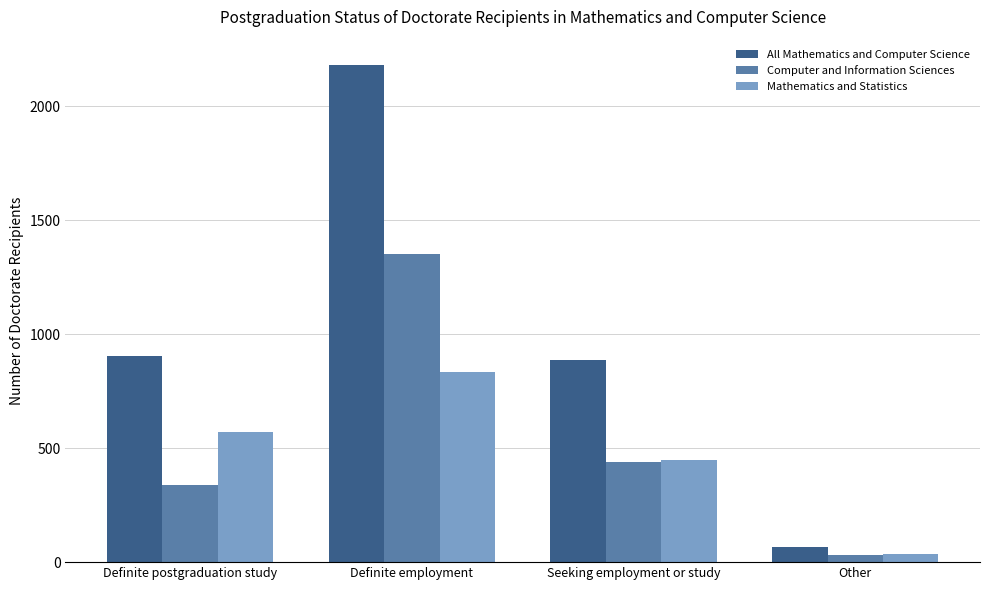

What is the approximate value of Computer and Information Sciences at Definite postgraduation study, to the nearest 100?

300